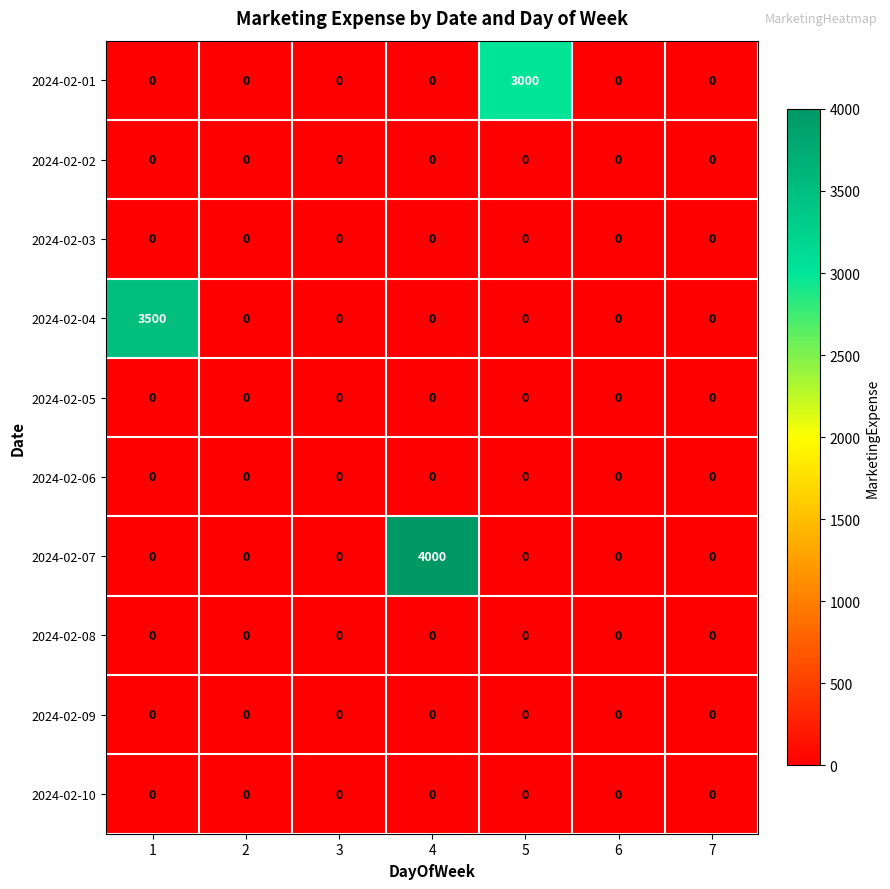

Which label corresponds to the largest value in the chart?

4